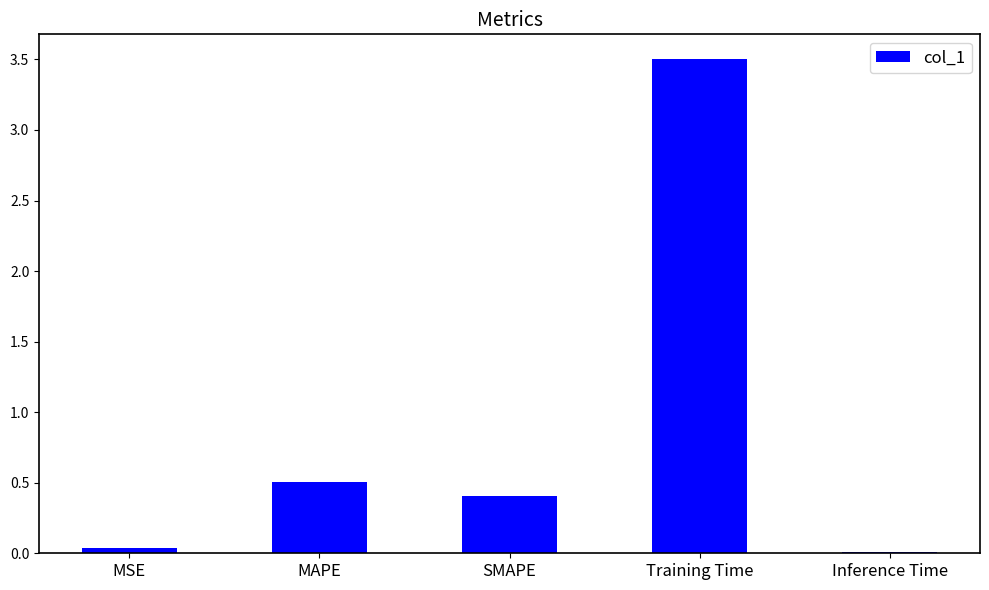

Between SMAPE and Training Time, which is larger?

Training Time